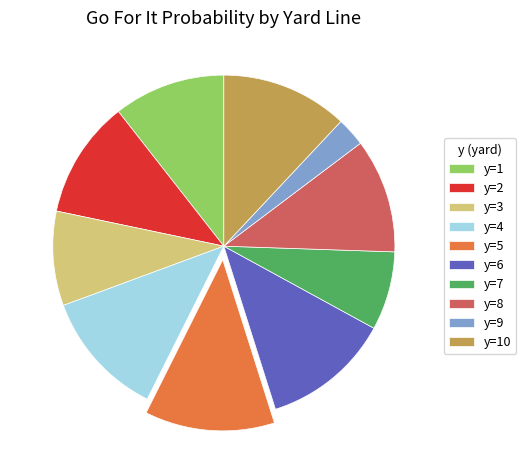

Is the sum of y=6 and y=4 greater than half?

No